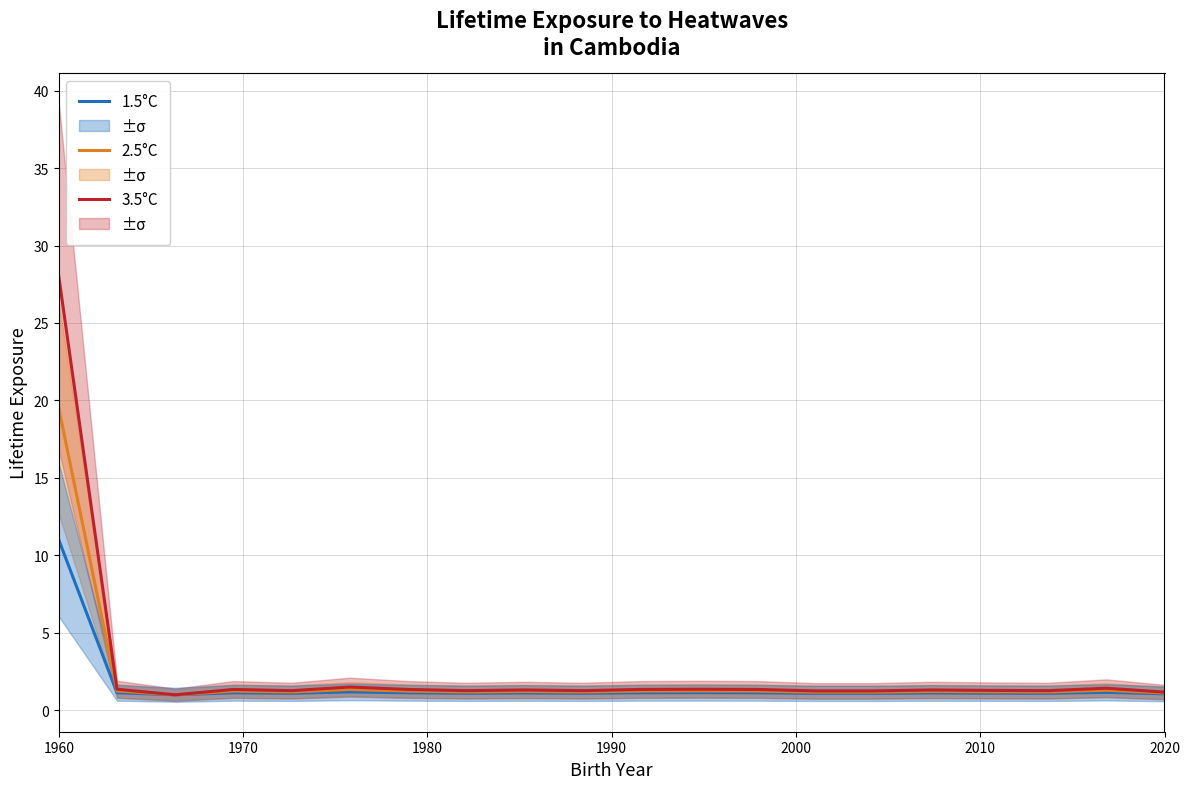

Which series has the largest range (max minus min)?

3.5°C